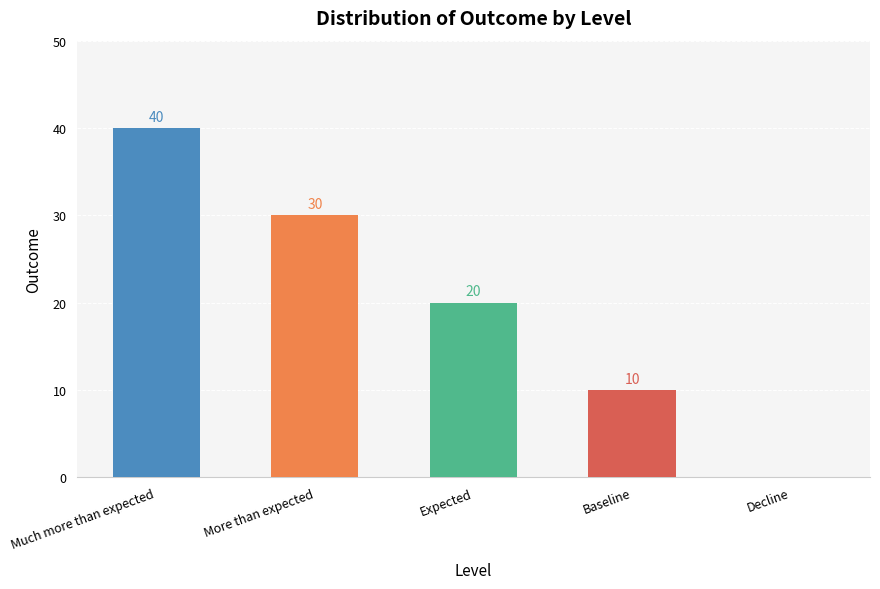

What is the sum of the values at Baseline and More than expected?

40